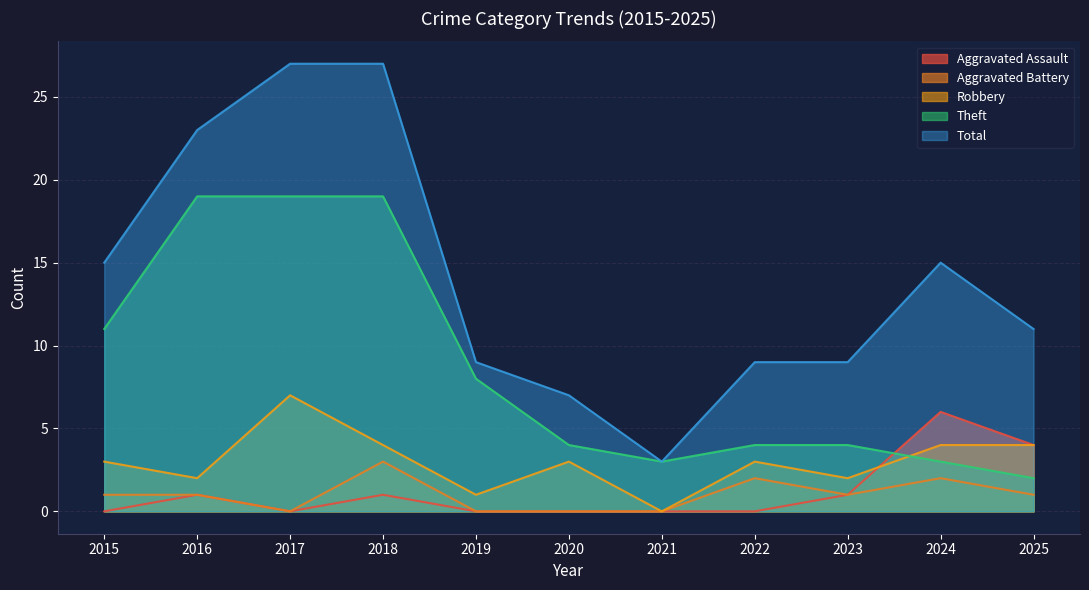

At which category does the chart reach its minimum across all series?

2015